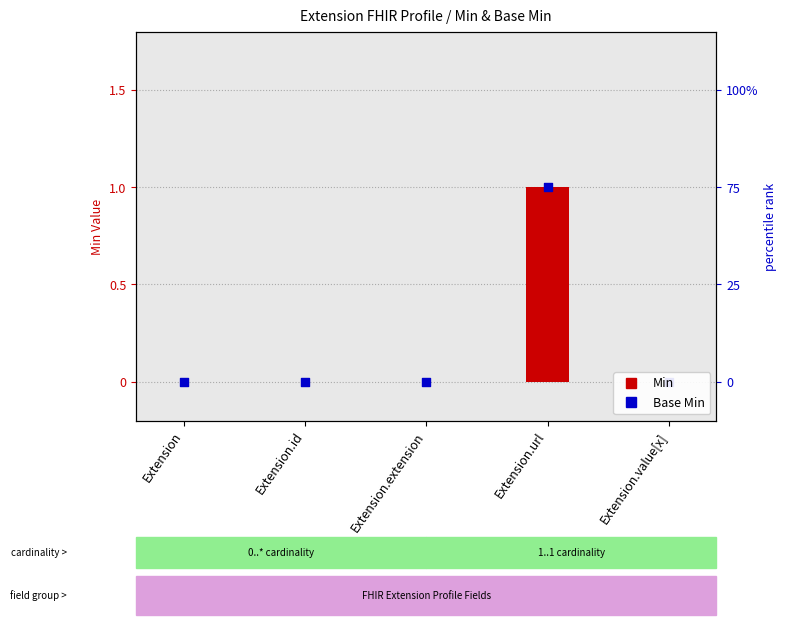

Which series contains the lowest Y value?

Min